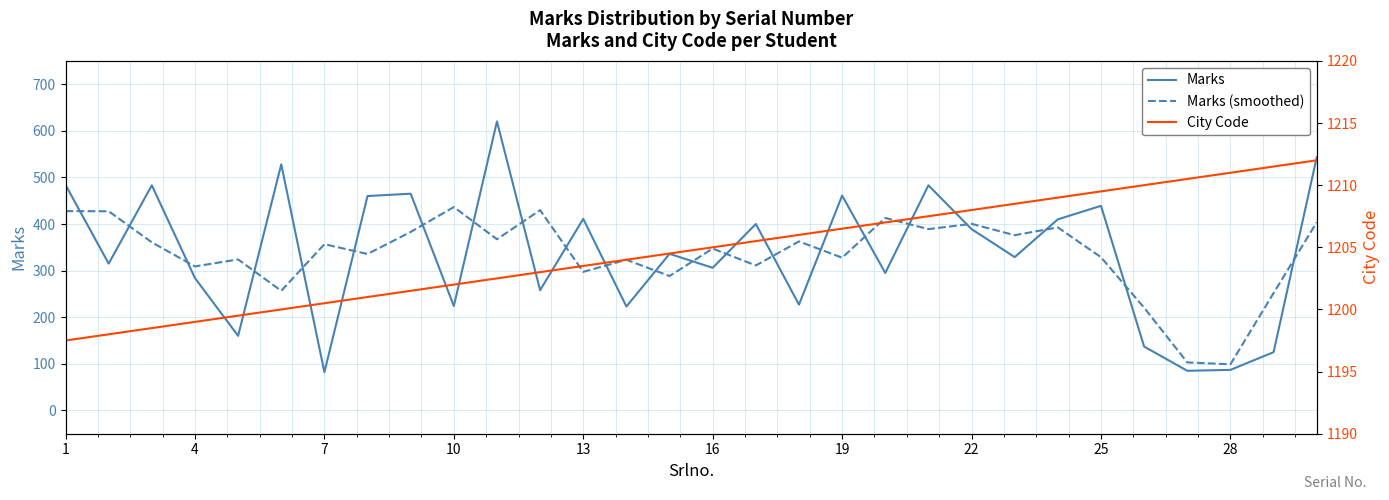

Reading left to right, what are all the values shown in this chart?

Marks: 484.0	315.0	483.0	284.0	160.0	528.0	82.0	460.0	465.0	224.0	620.0	258.0	411.0	223.0	336.0	306.0	400.0	227.0	461.0	295.0	483.0	389.0	329.0	410.0	439.0	137.0	85.0	87.0	125.0	543.0
Marks (smoothed): 427.7	427.3	360.7	309.0	324.0	256.7	356.7	335.7	383.0	436.3	367.3	429.7	297.3	323.3	288.3	347.3	311.0	362.7	327.7	413.0	389.0	400.3	376.0	392.7	328.7	220.3	103.0	99.0	251.7	403.7
City Code: 1197.5	1198.0	1198.5	1199.0	1199.5	1200.0	1200.5	1201.0	1201.5	1202.0	1202.5	1203.0	1203.5	1204.0	1204.5	1205.0	1205.5	1206.0	1206.5	1207.0	1207.5	1208.0	1208.5	1209.0	1209.5	1210.0	1210.5	1211.0	1211.5	1212.0